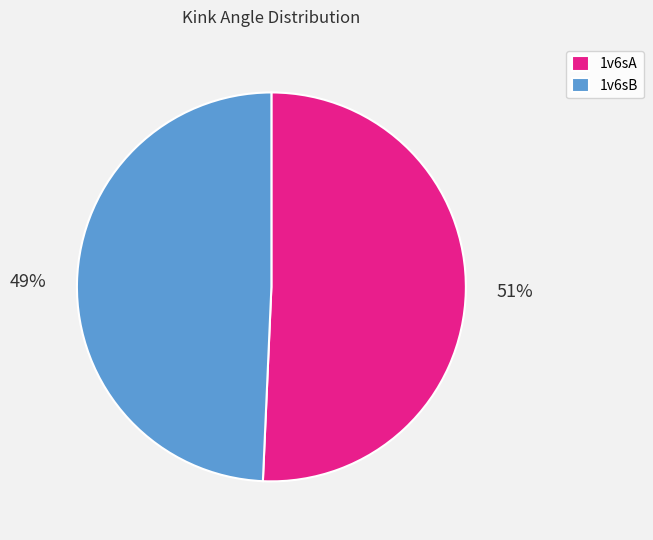

What is the smallest slice in the pie chart?

1v6sB